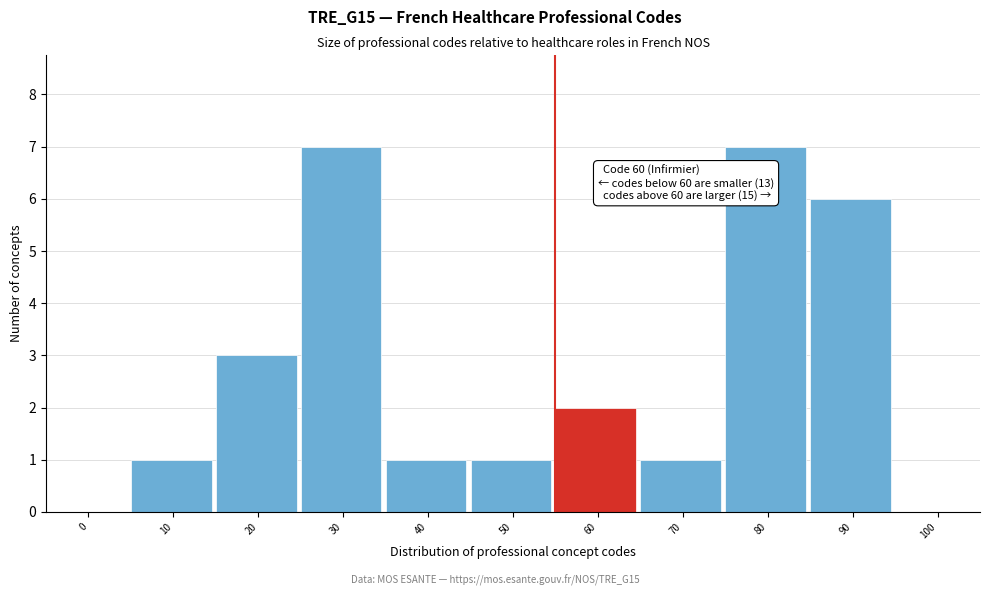

Reading left to right, extract all data points from this chart.

0=0	10=1	20=3	30=7	40=1	50=1	60=2	70=1	80=7	90=6	100=0